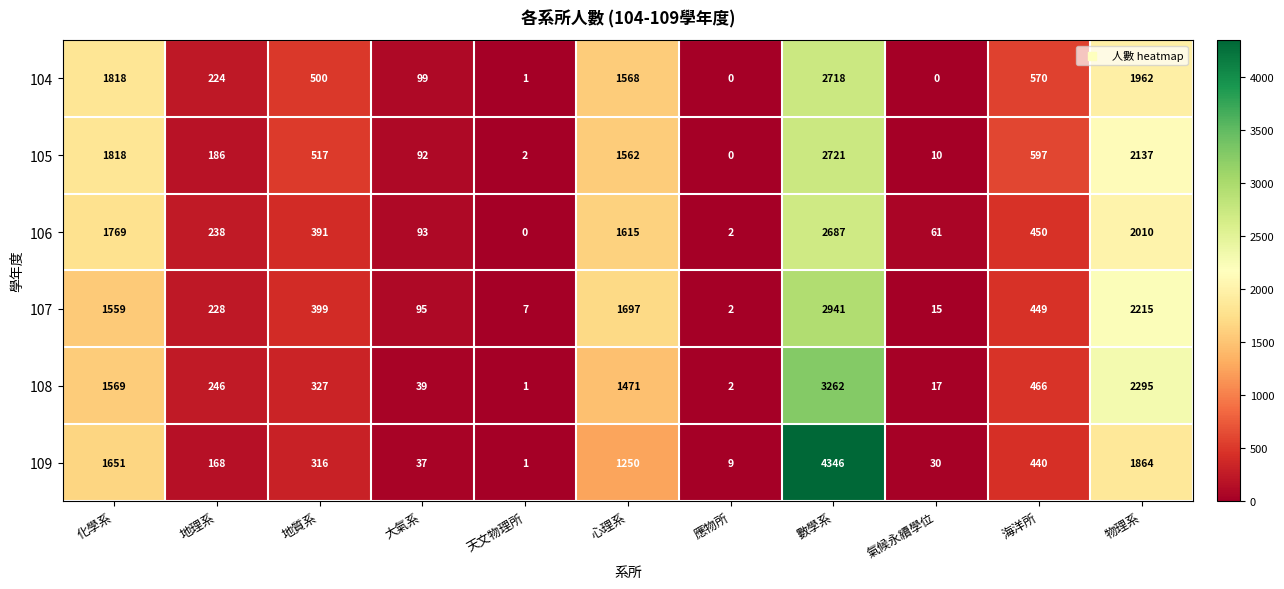

At 海洋所, list the series in order from smallest to largest.

109, 107, 106, 108, 104, 105